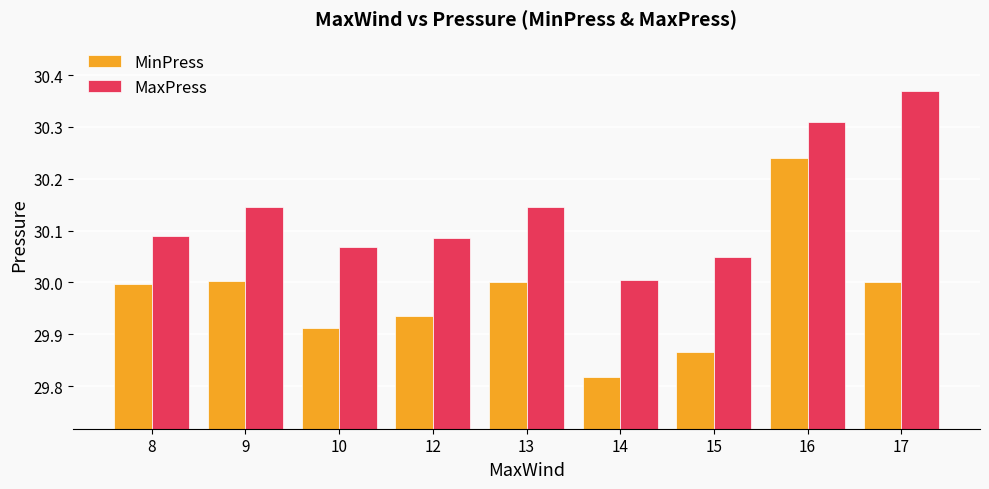

At which category does the chart reach its minimum across all series?

14